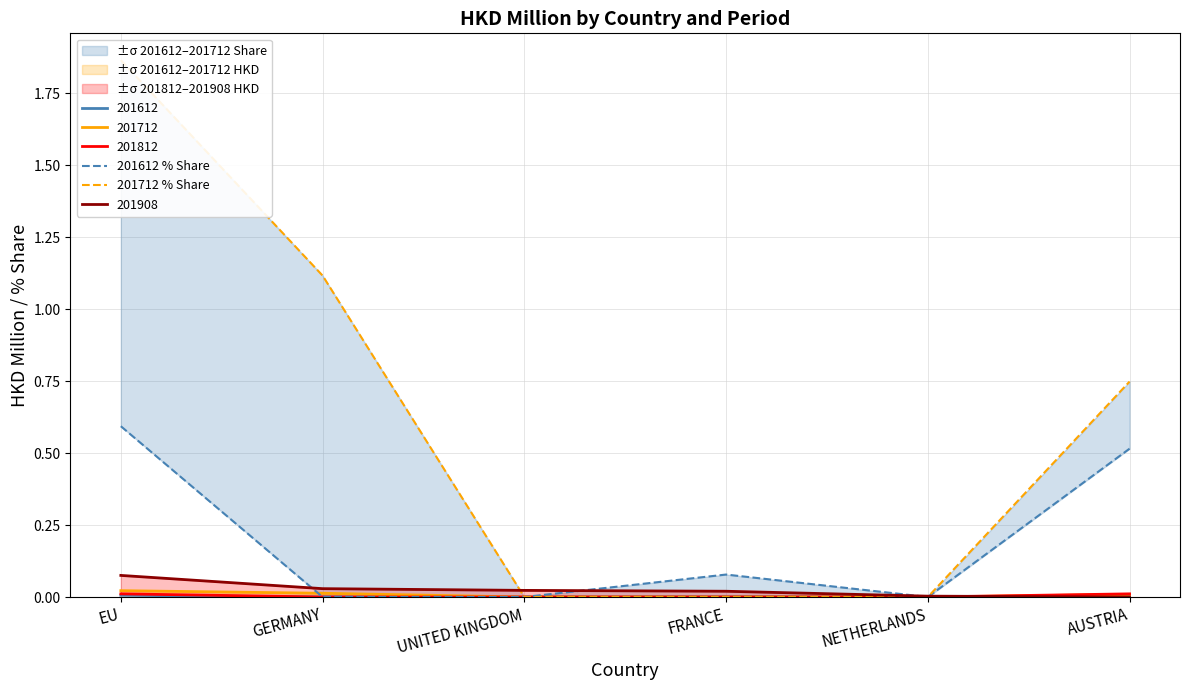

At which category does 201612 % Share reach its first local valley?

NETHERLANDS